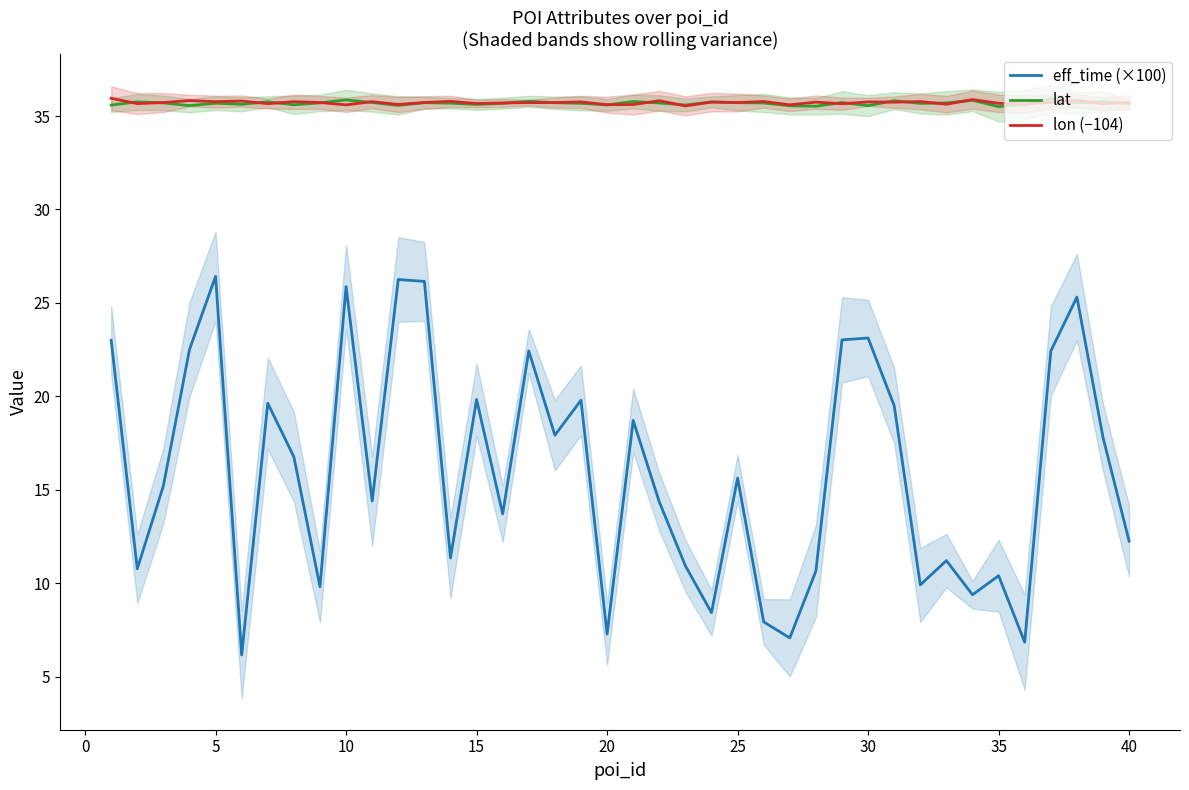

Which series has the largest total across all categories?

lon (−104)